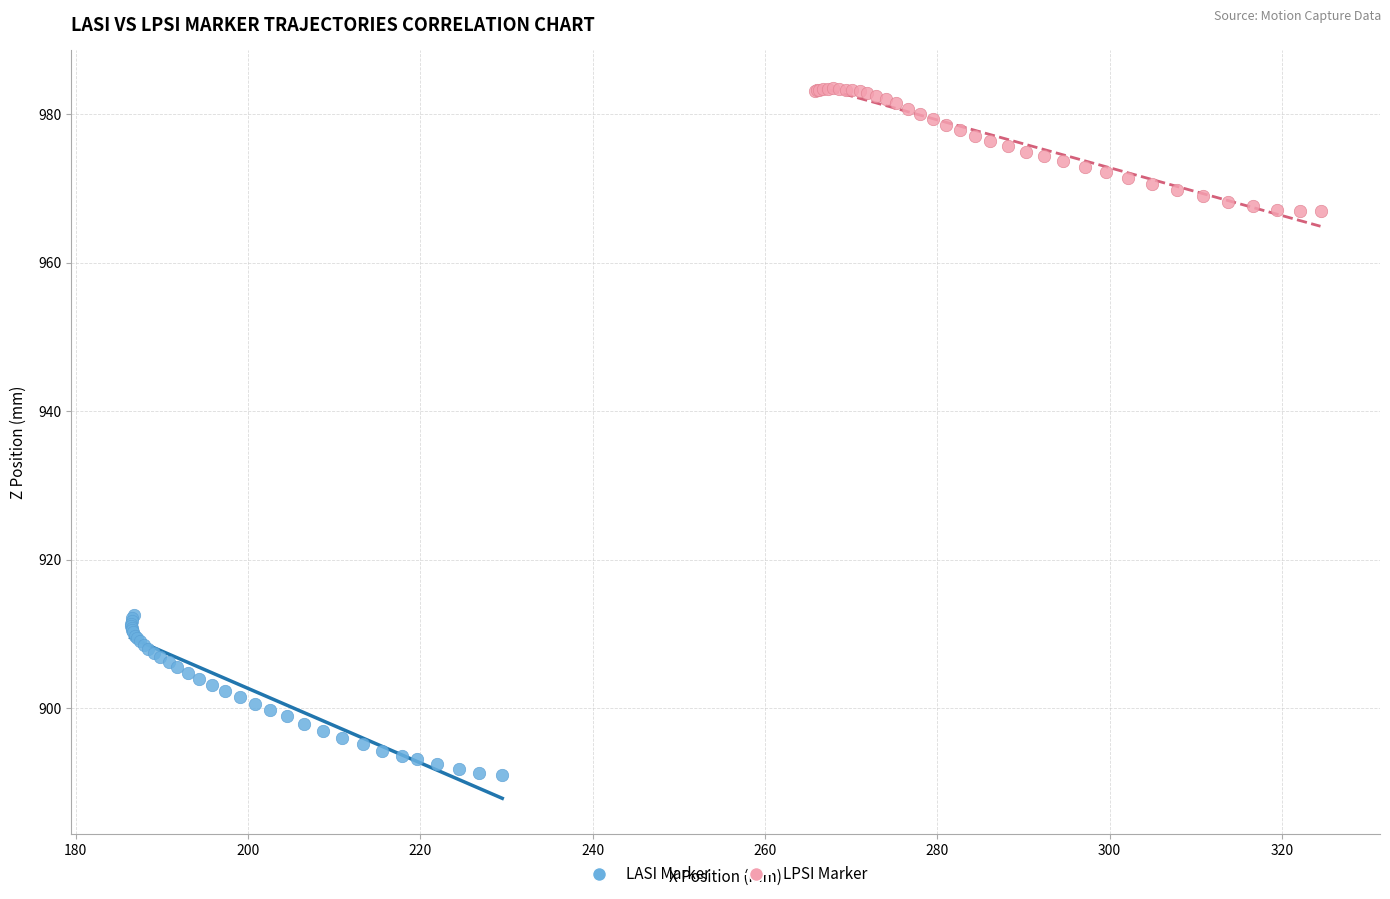

Which series contains the highest Y value?

LPSI Marker